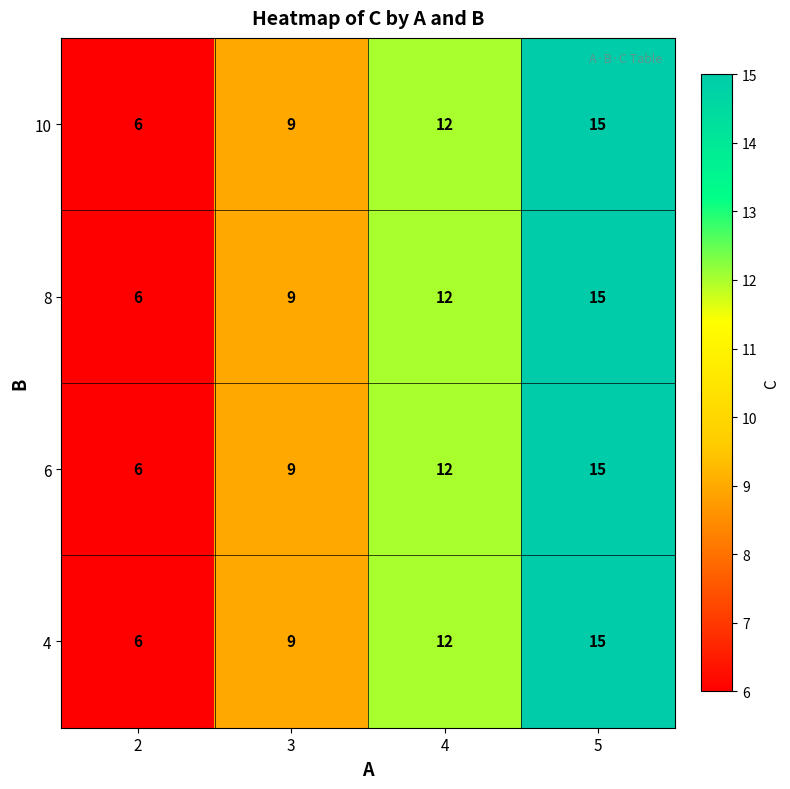

The 4 series shows 23 at 5. True or false?

False